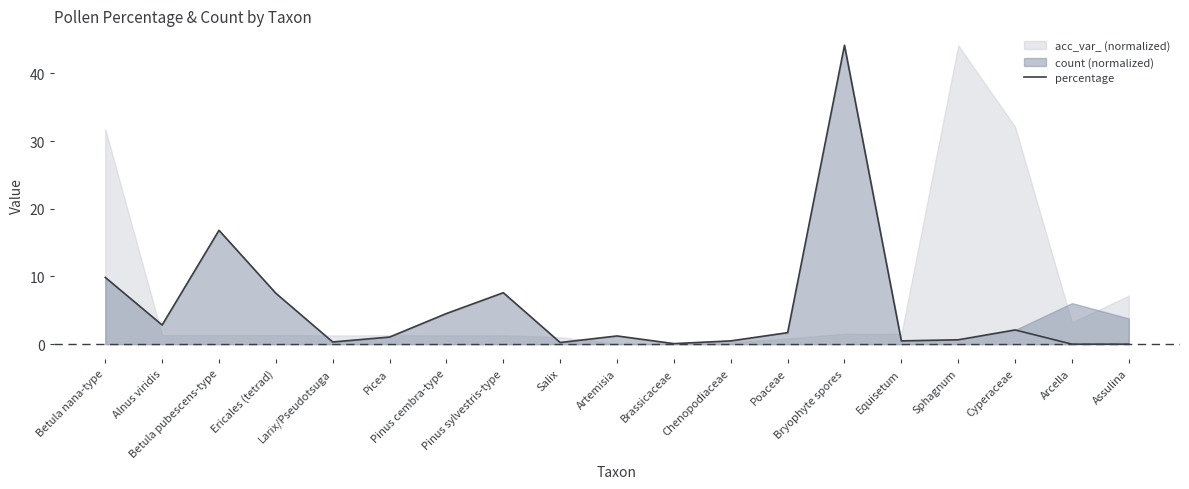

What is the difference between the values at Pinus sylvestris-type and Arcella?

7.6